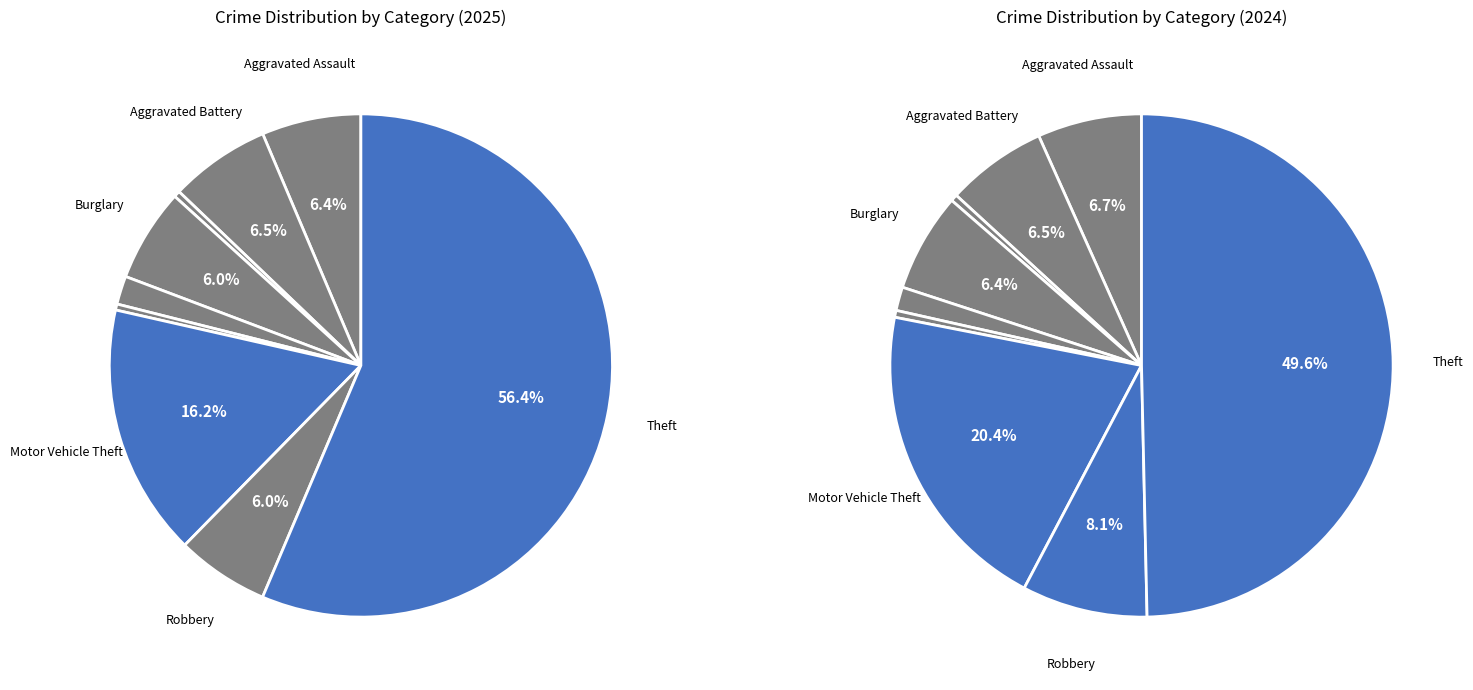

How many segments does this pie chart have?

9